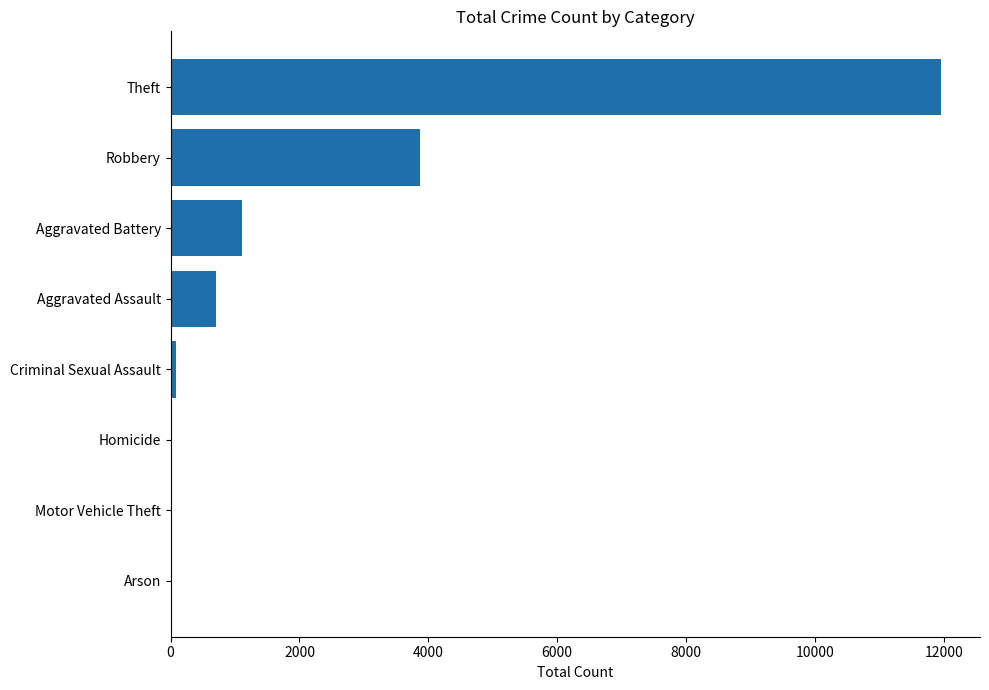

Are the bars horizontal?

Yes